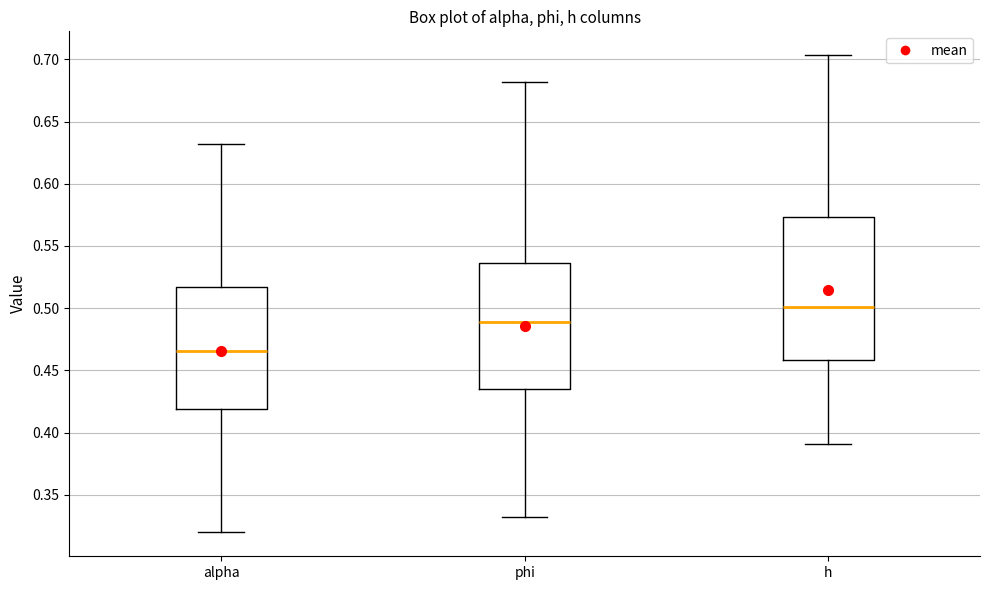

Which box has the highest median line?

h